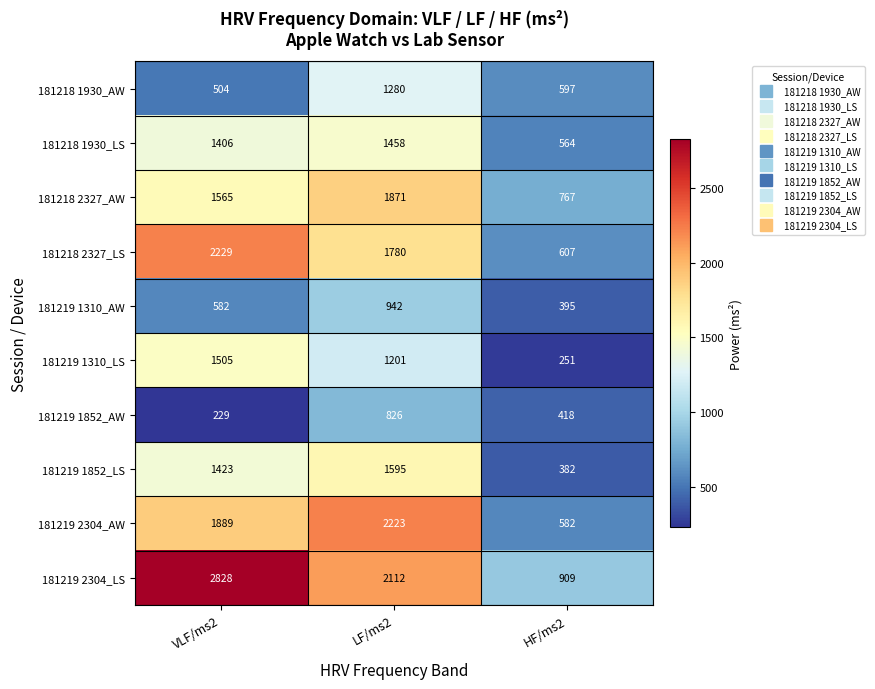

Rank the series at HF/ms2 from lowest to highest value.

181219 1310_LS, 181219 1852_LS, 181219 1310_AW, 181219 1852_AW, 181218 1930_LS, 181219 2304_AW, 181218 1930_AW, 181218 2327_LS, 181218 2327_AW, 181219 2304_LS